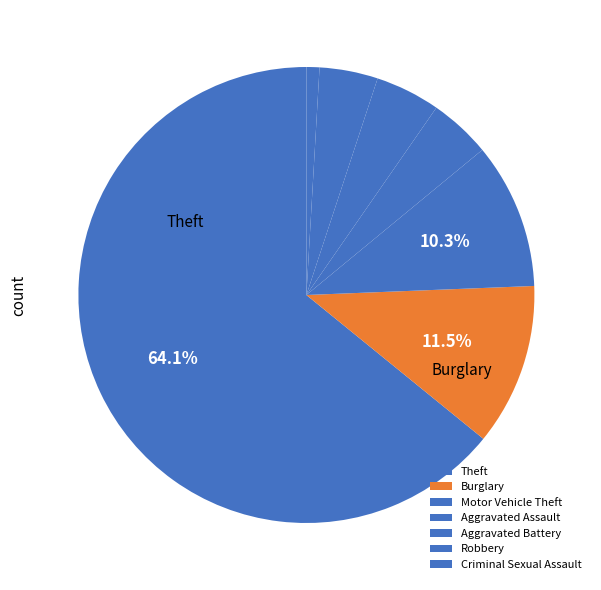

What is the total percentage of Robbery and Motor Vehicle Theft?

14.5%